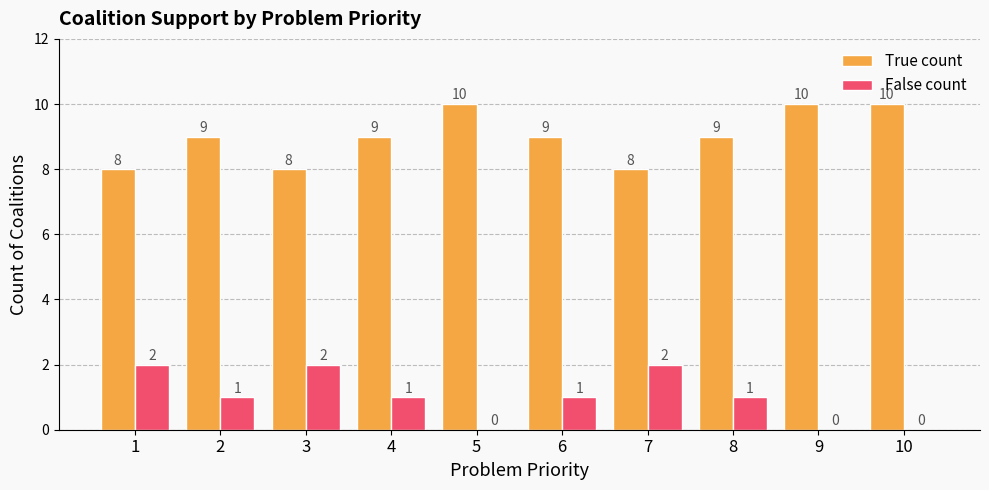

How many data points does each series have?

10